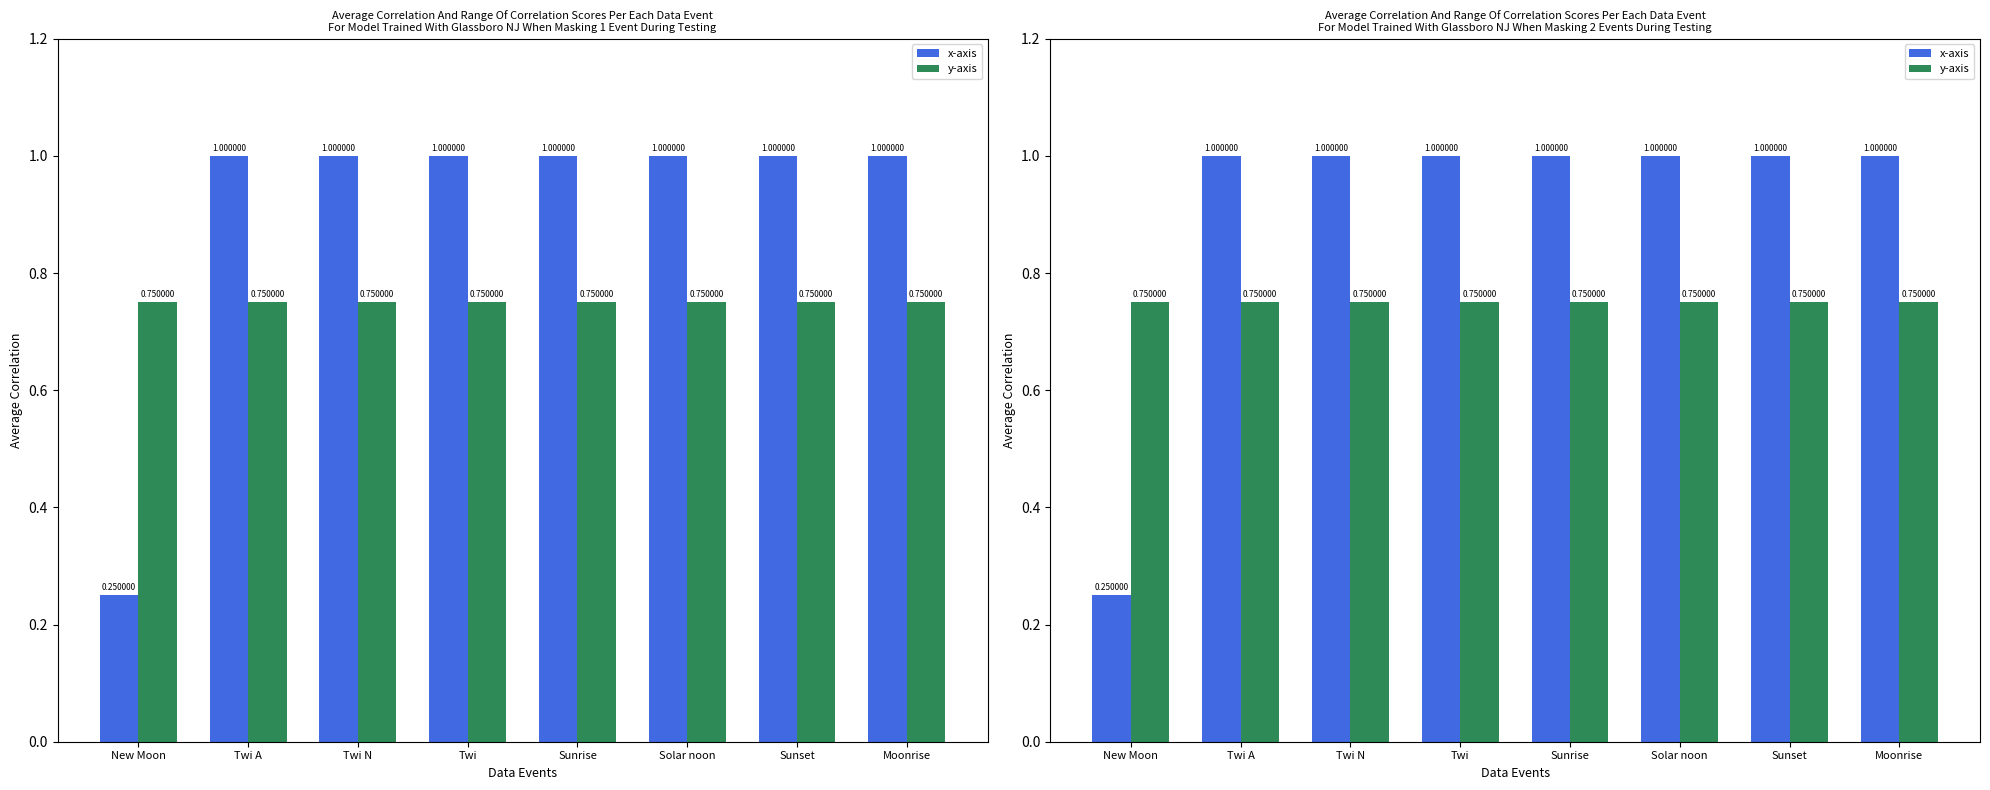

Which series has the widest spread of values?

x-axis